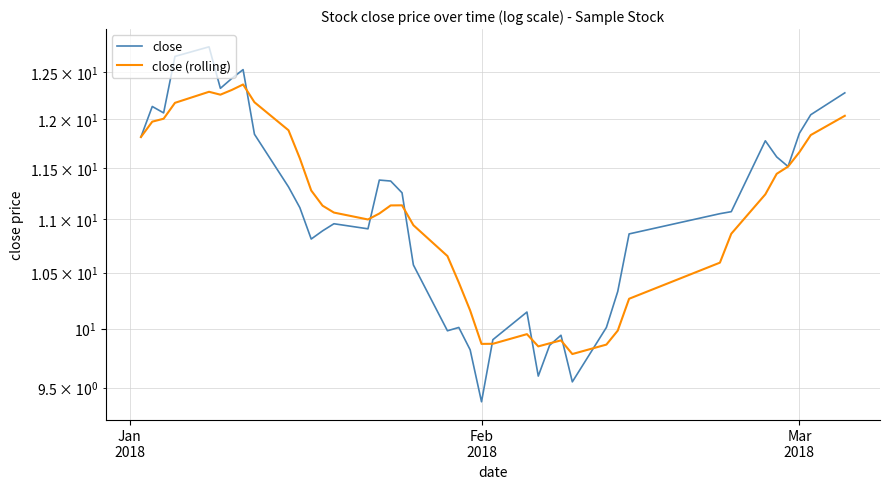

Does the chart display data point markers on the line(s)?

No